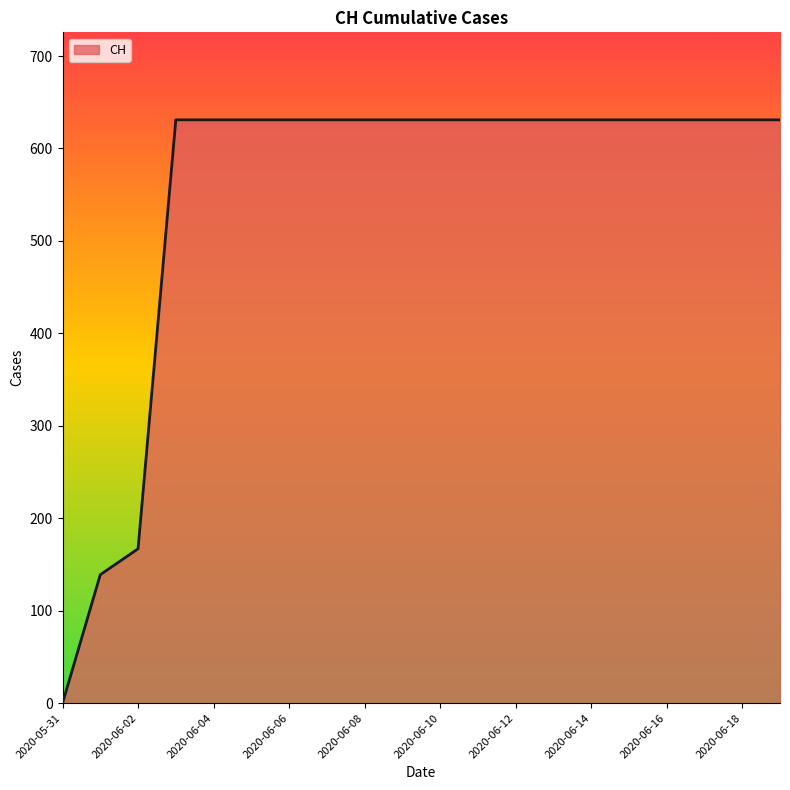

How many values are above zero?

19